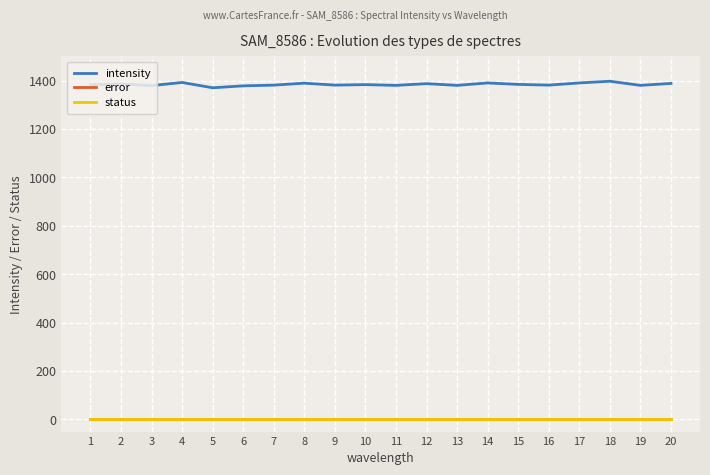

Is this an area chart (filled region under the line)?

No